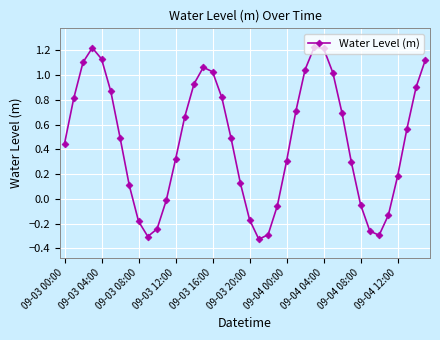

True or false: the data has more than 2 interior local peaks.

True